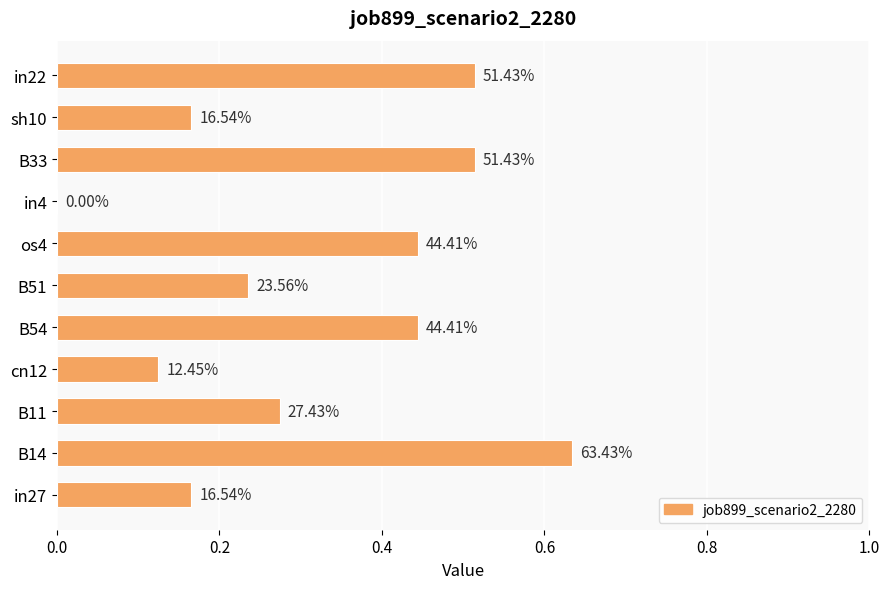

Are the bars horizontal?

Yes